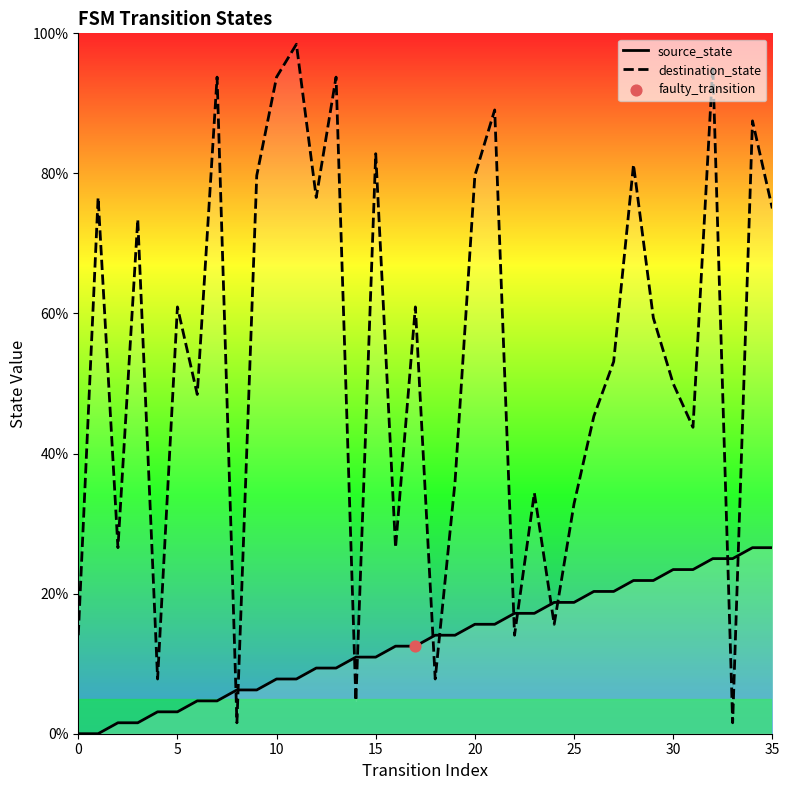

Which series has the widest spread of Y values?

destination_state